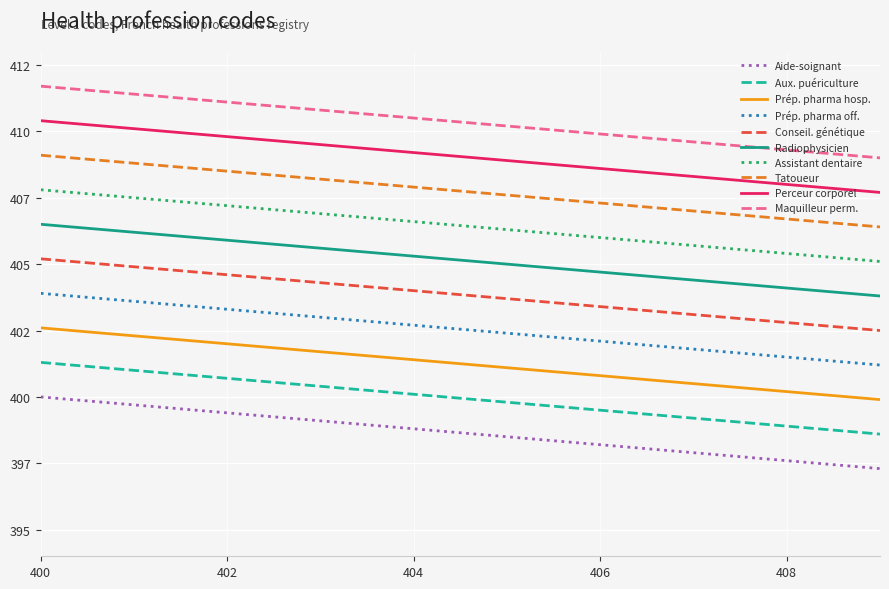

Does the chart display data point markers on the line(s)?

No